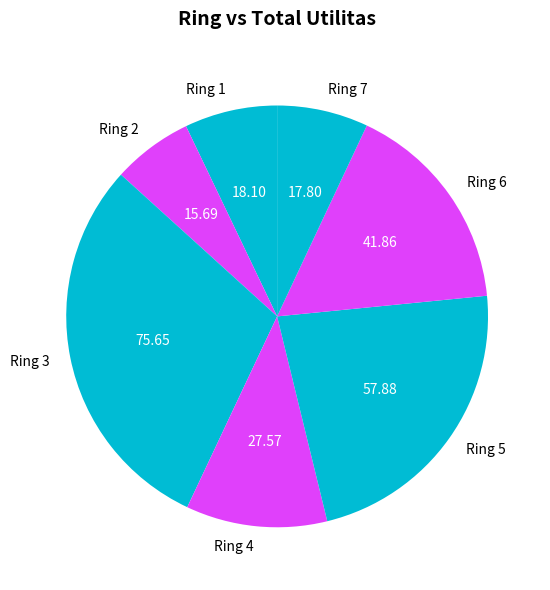

Is there any slice that represents more than half of the pie?

No